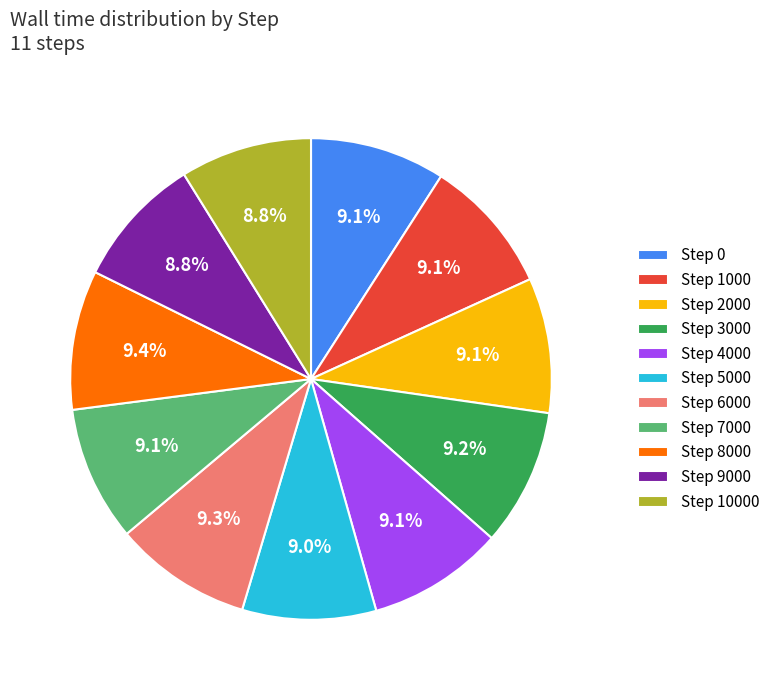

What percentage is NOT represented by Step 5000?

91.0%